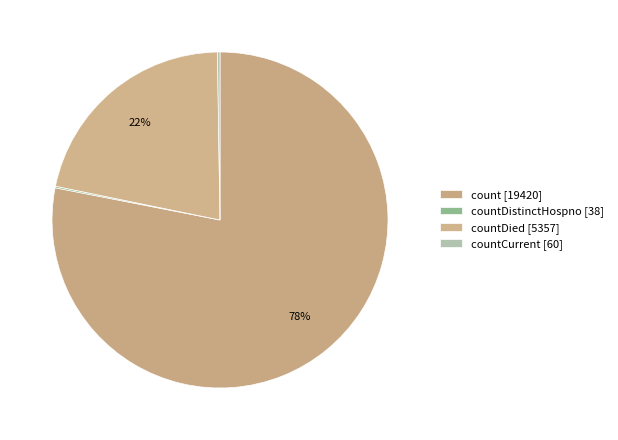

Rank the categories by value from lowest to highest.

countDistinctHospno, countCurrent, countDied, count